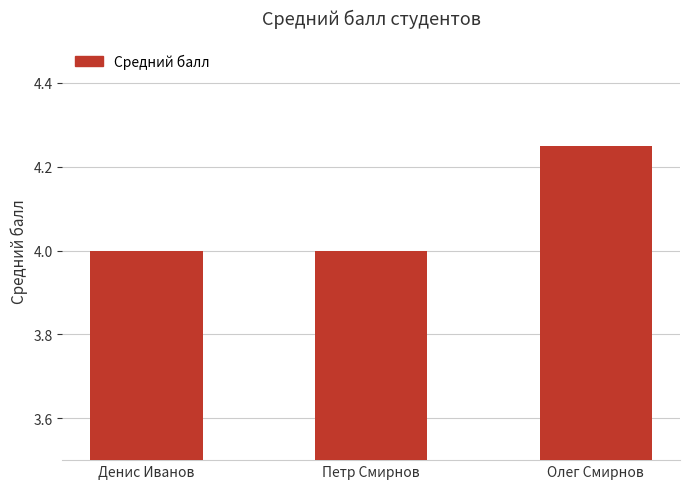

Count the values in the range 4 to 5.

3